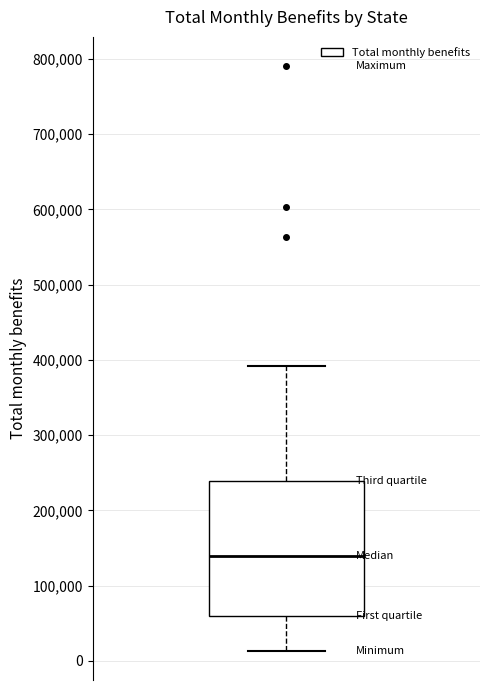

Transcribe this box plot: give where the median line is, the range the box spans, and where the two whiskers end, as read against the y-axis. The values are not printed on the chart, so give them approximately, as read against the axis.

median 140000, box 60000 to 240000, whiskers 10000 to 390000